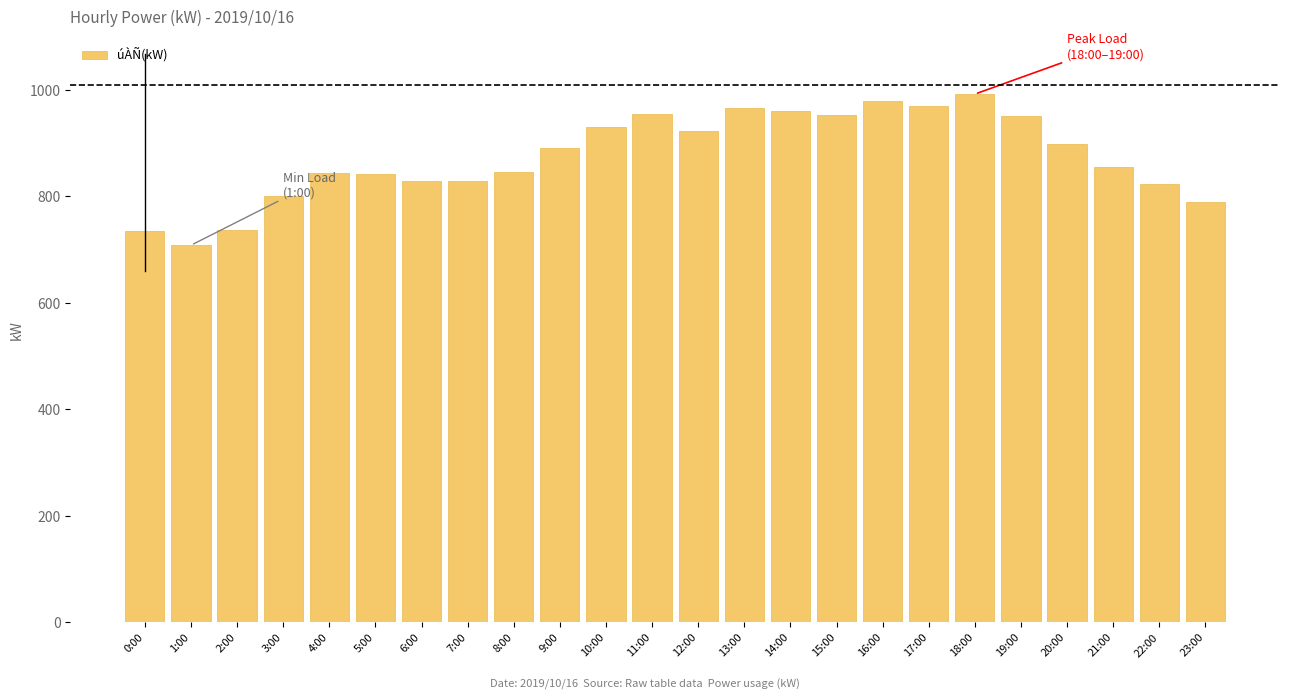

What is the value of the 5th bar from the left?

843